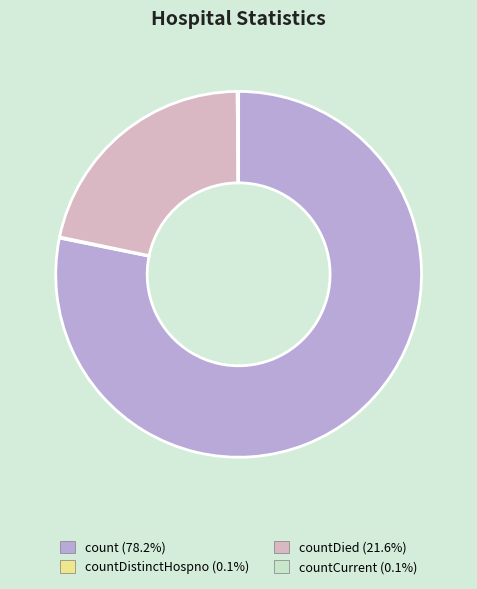

Is there a majority slice in this chart?

Yes